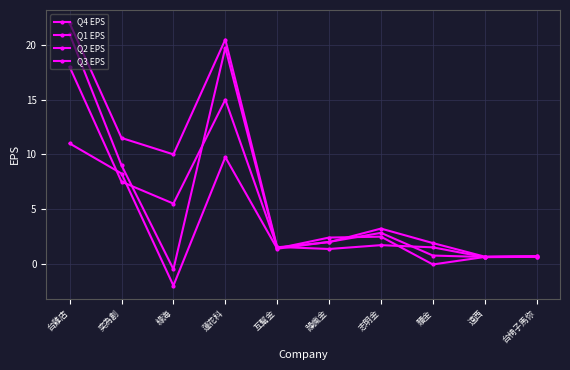

Which category has the lowest value in the Q1 EPS series?

綠海